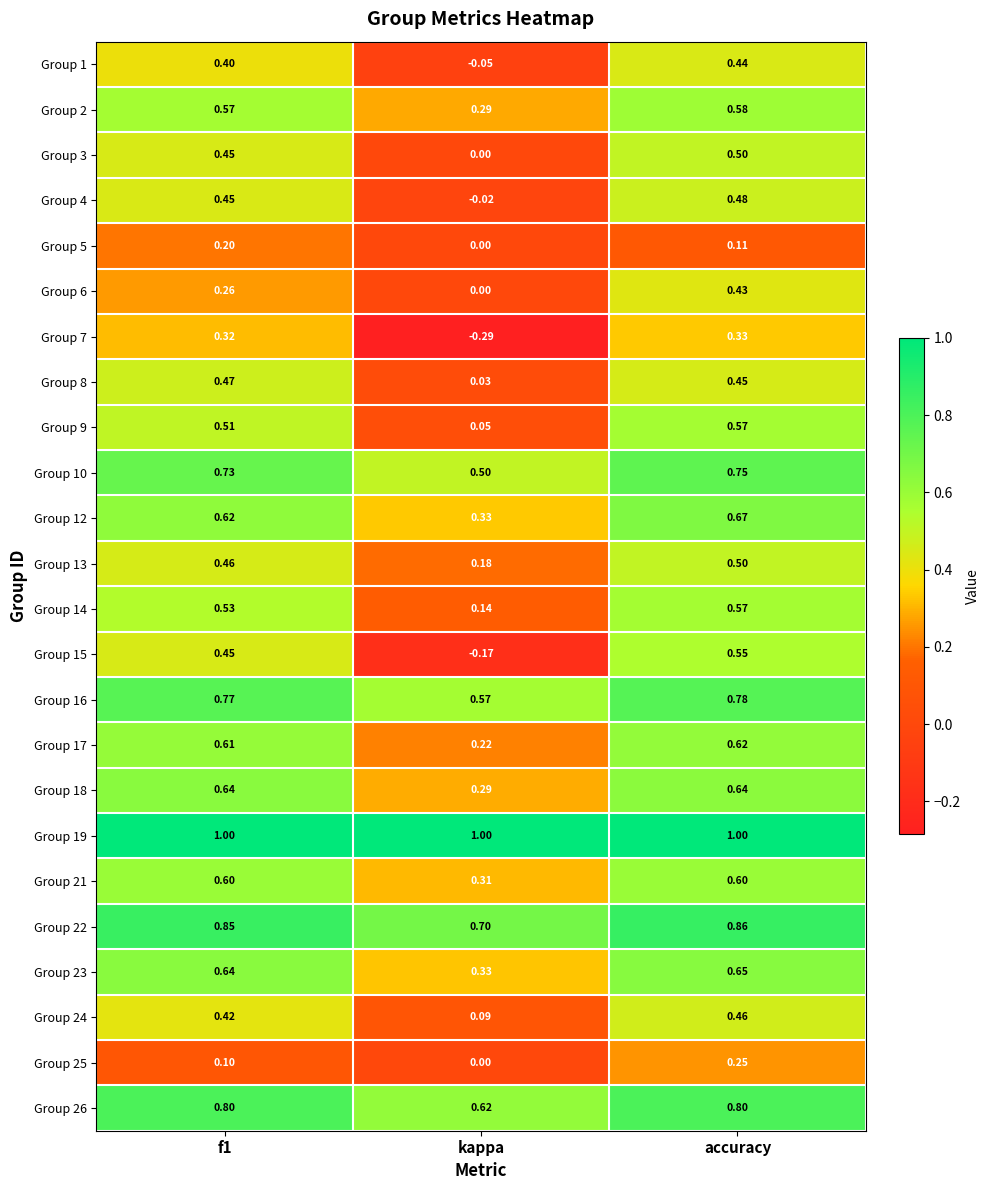

How many series are shown in this chart?

24